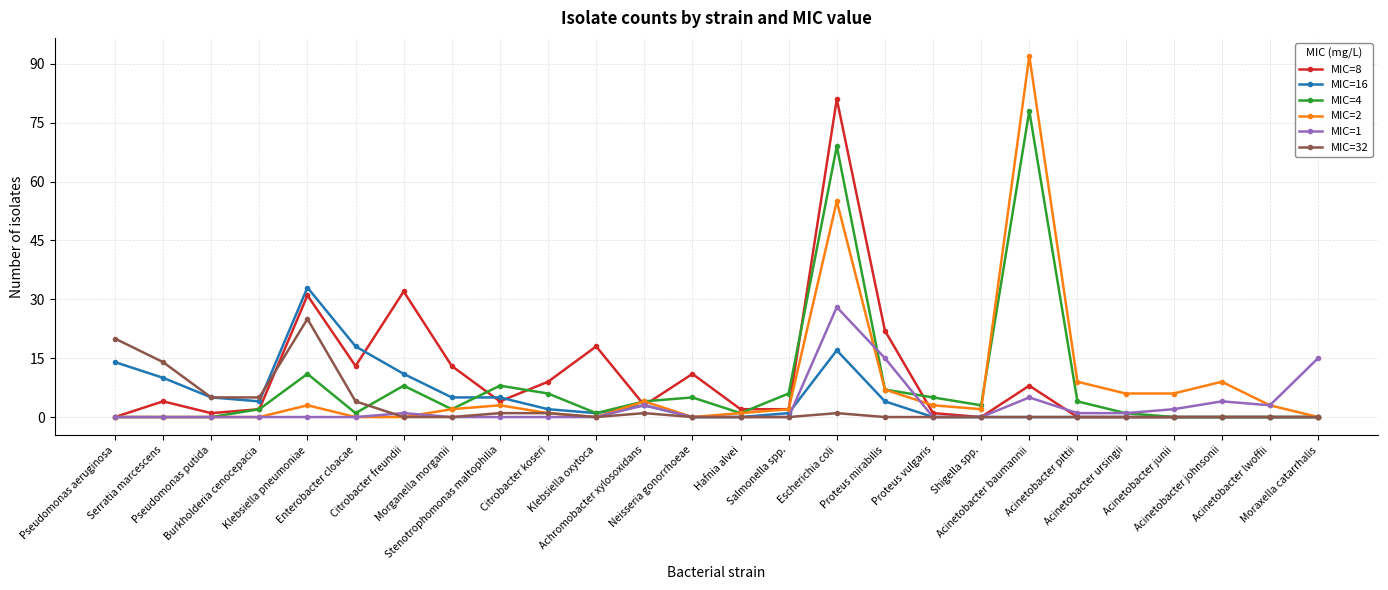

At how many categories does at least one series exceed 74?

2